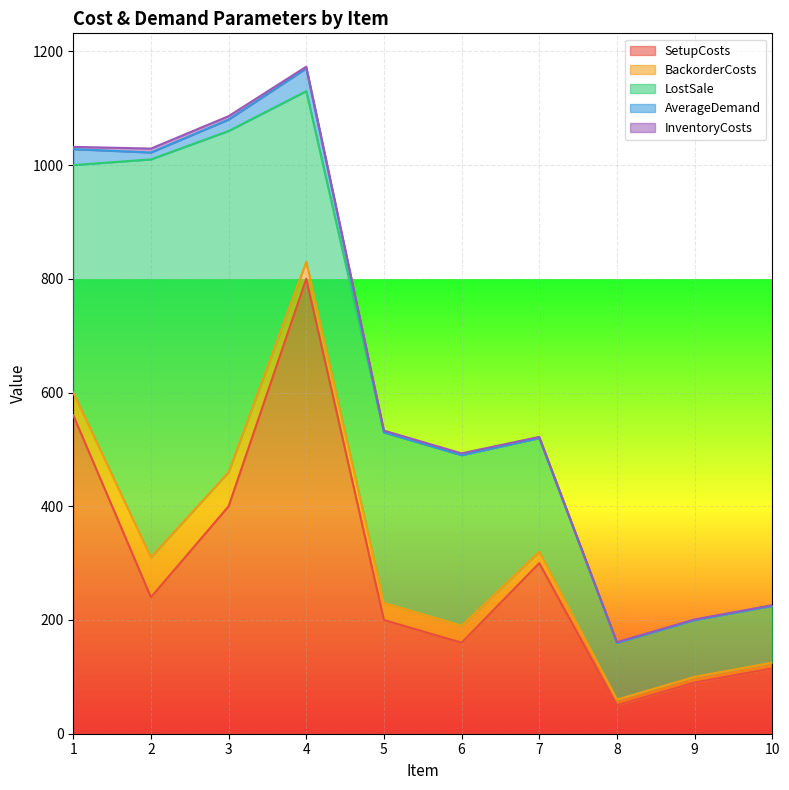

What is the sum of all InventoryCosts values?

31